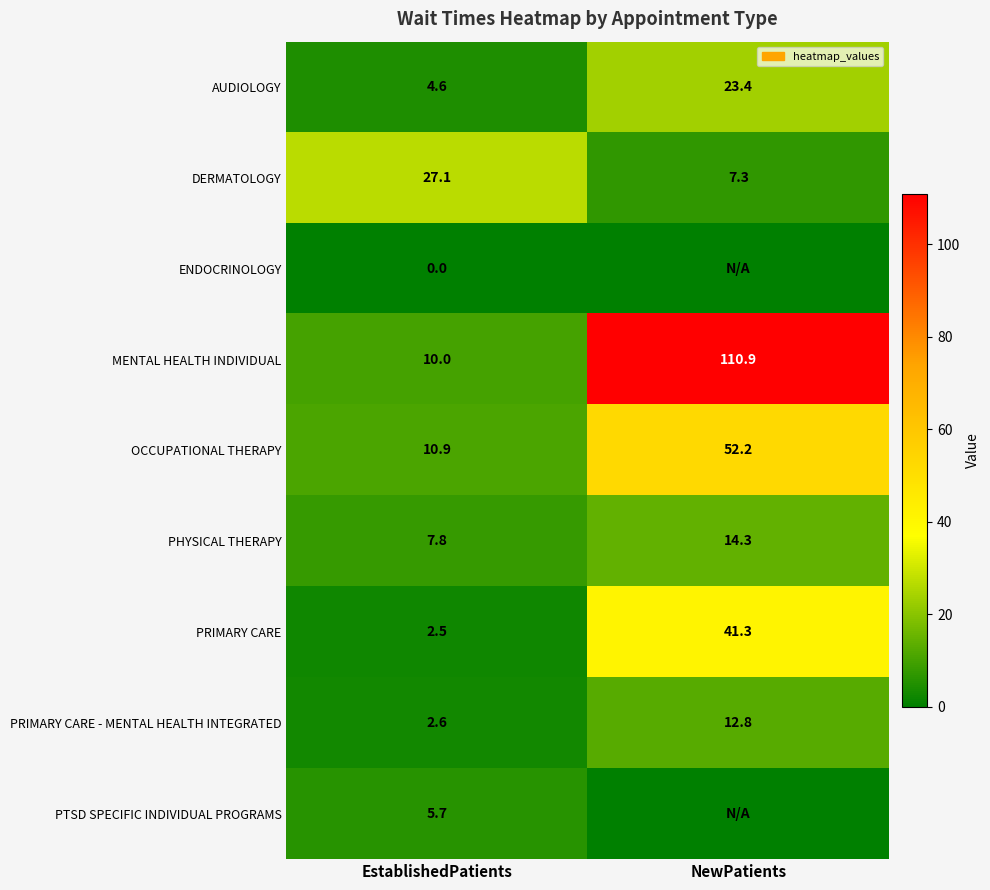

True or false: PRIMARY CARE has a value of 4.0 at EstablishedPatients.

False